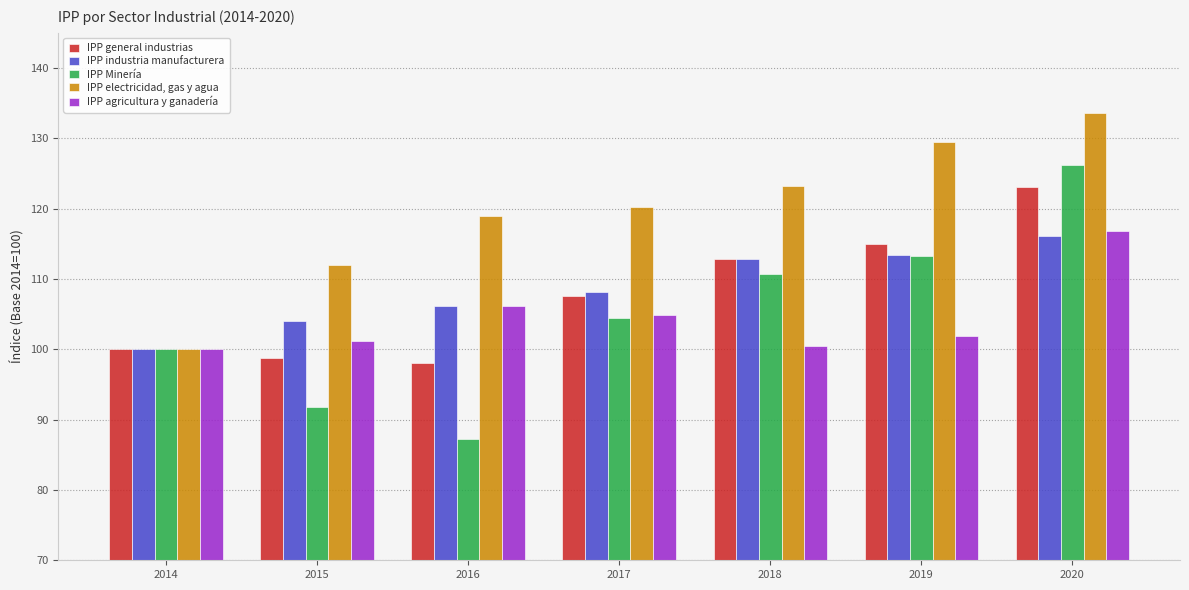

The IPP general industrias series shows 176.2 at 2017. True or false?

False